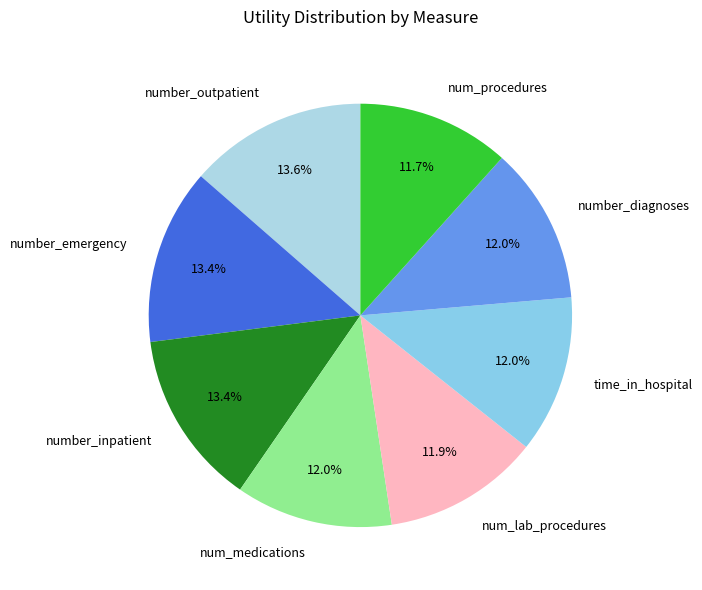

To the nearest percent, what is the average slice percentage?

12%